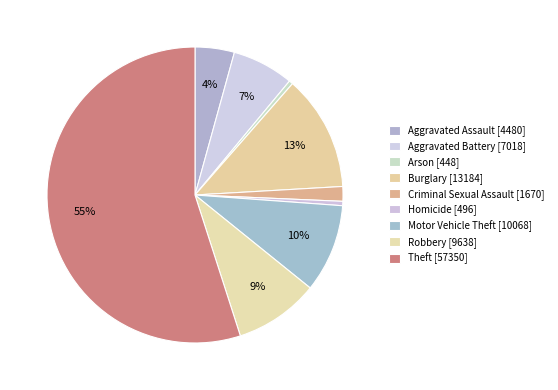

What is the ratio of the value at Aggravated Battery to the value at Theft?

0.1